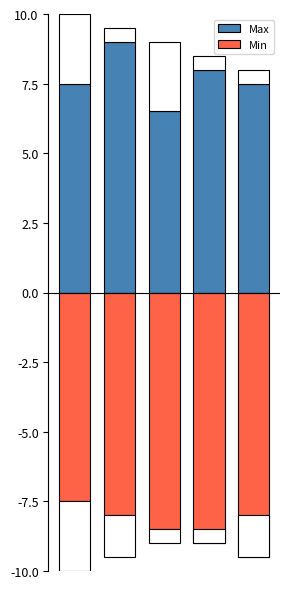

Where is Min nearest to the value -8?

1